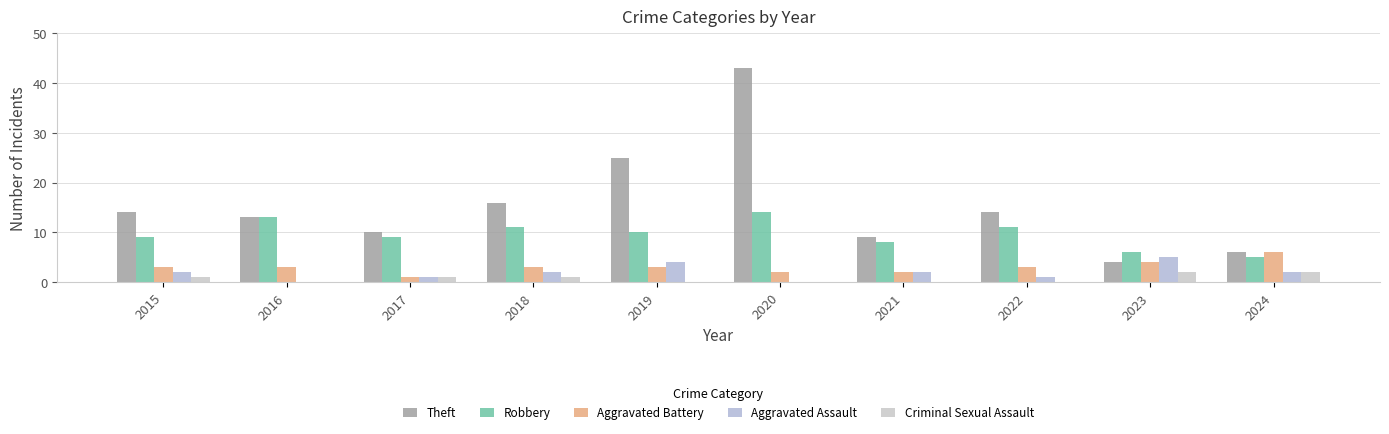

At which category does the chart reach its peak across all series?

2020